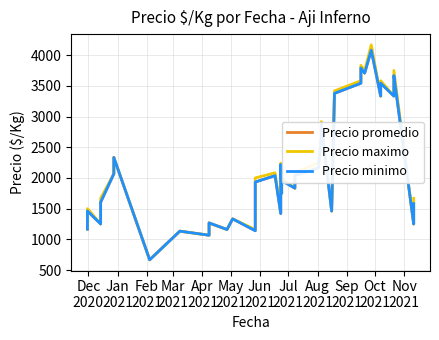

What is the sum of all Precio minimo values?

82848